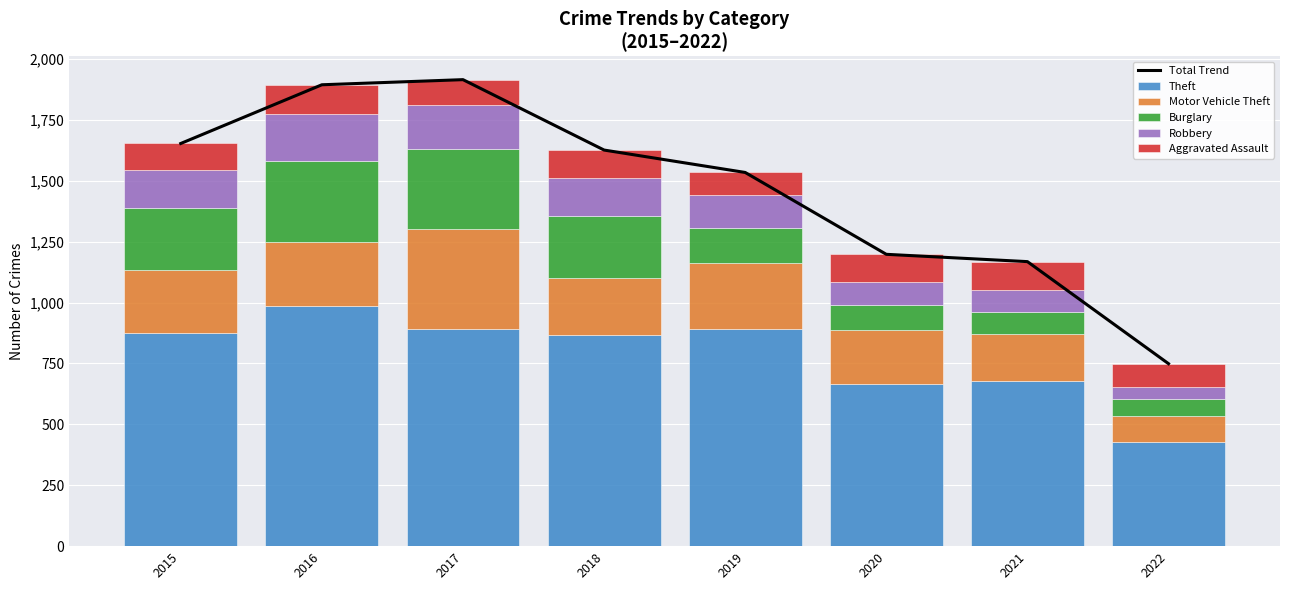

What value does the Motor Vehicle Theft series have at 2021, to the nearest 50?

200